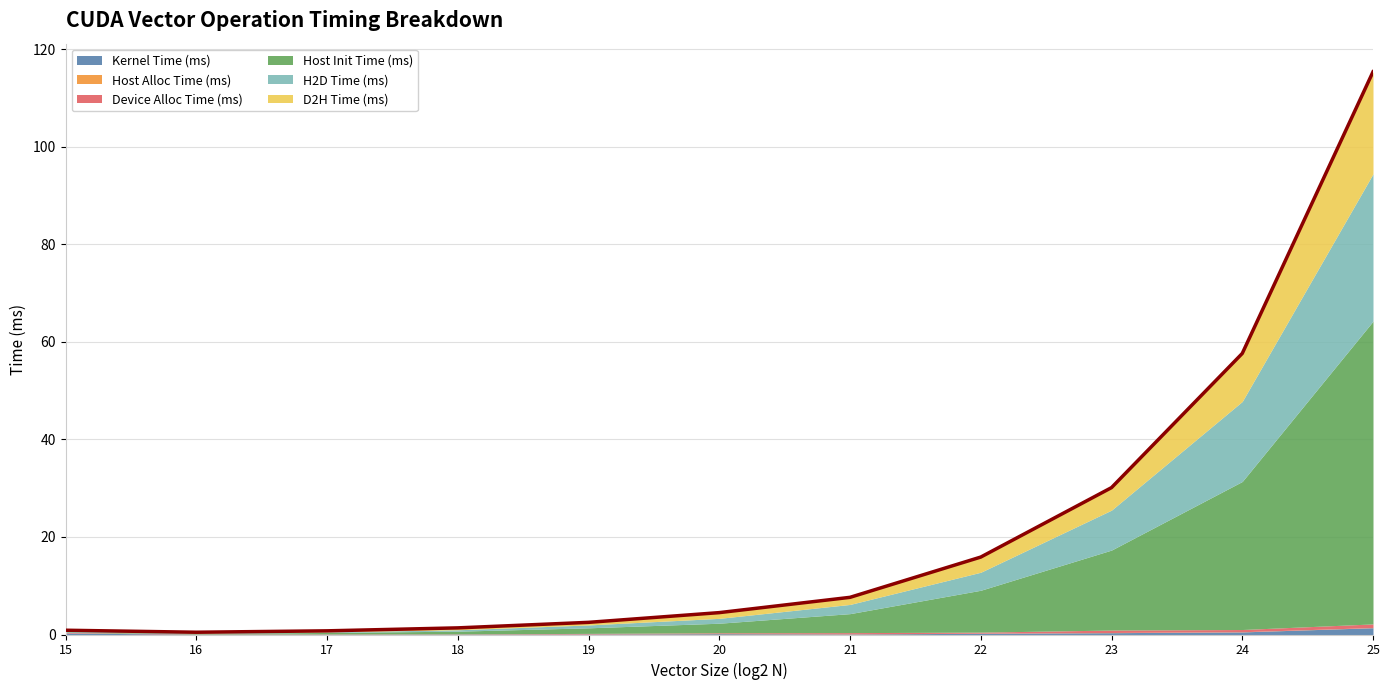

At which category is the sum across all series the highest?

25